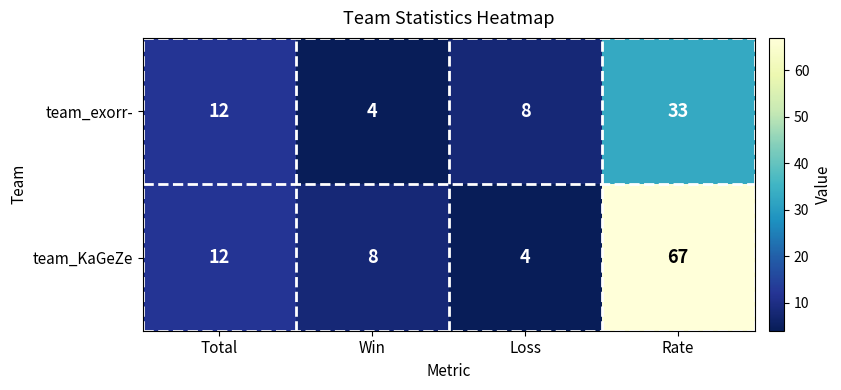

What is the minimum value for team_KaGeZe?

4